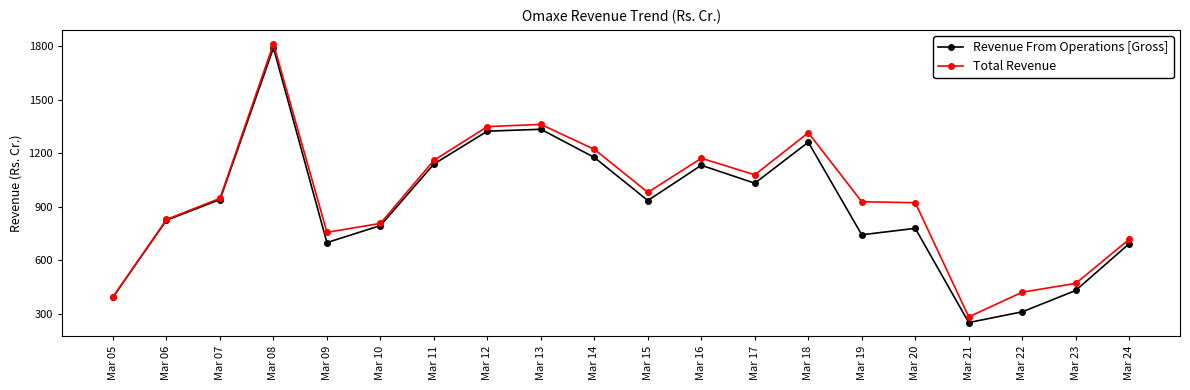

The value of Total Revenue at Mar 16 is 355.6. True or false?

False